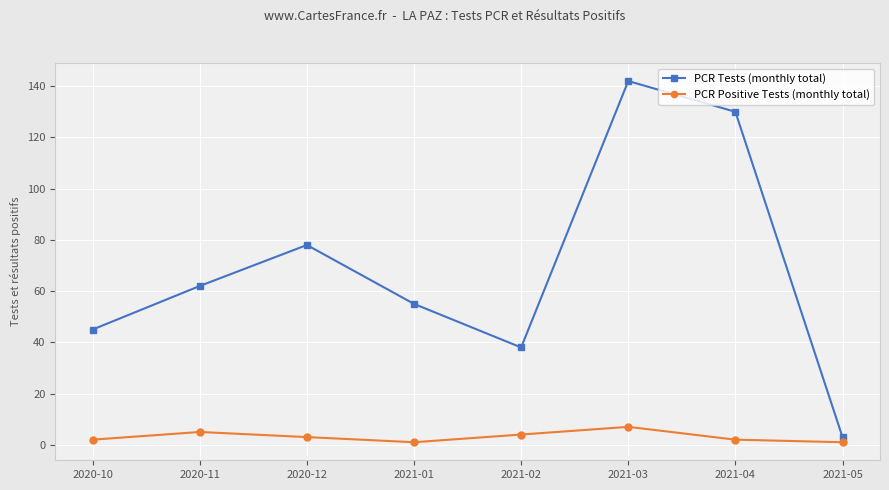

What is the average value of the PCR Positive Tests (monthly total) series?

3